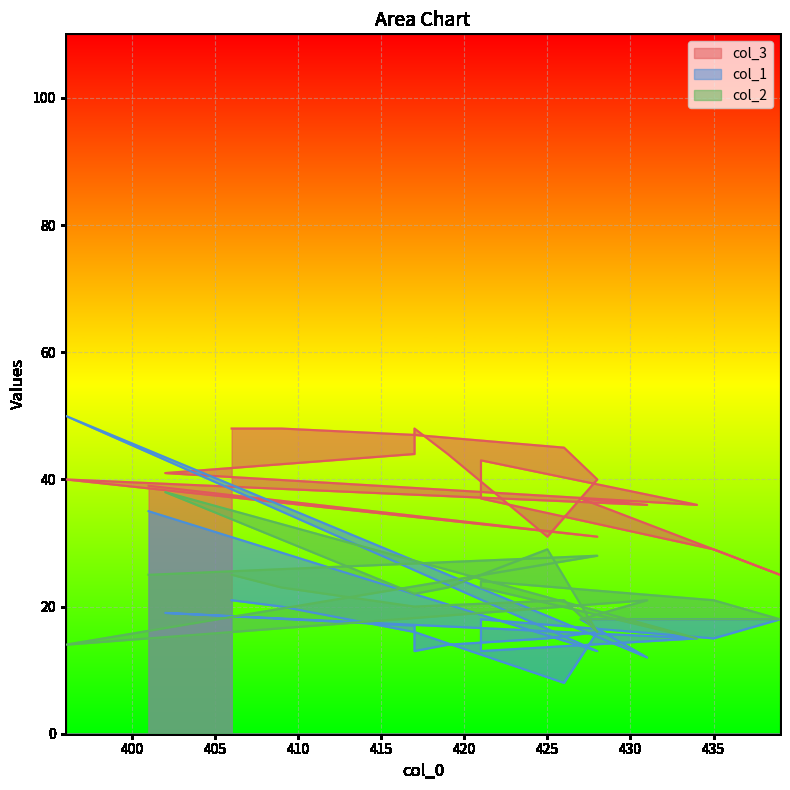

What is the approximate value of col_3 at 421, to the nearest 5?

35